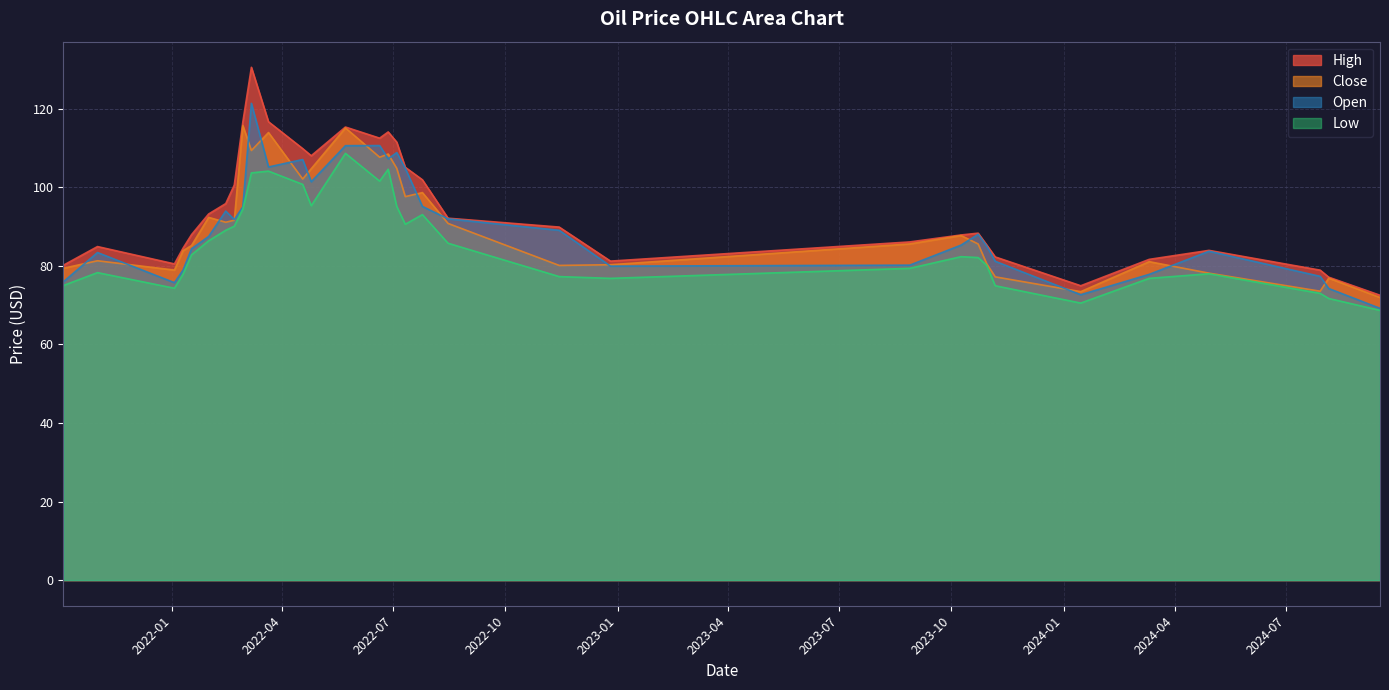

How many lines are shown in the chart?

4